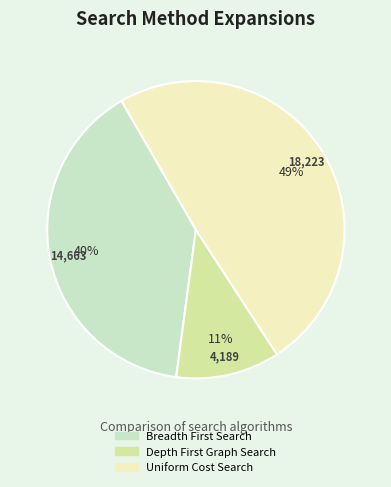

Does Uniform Cost Search account for over 50% of the chart?

No